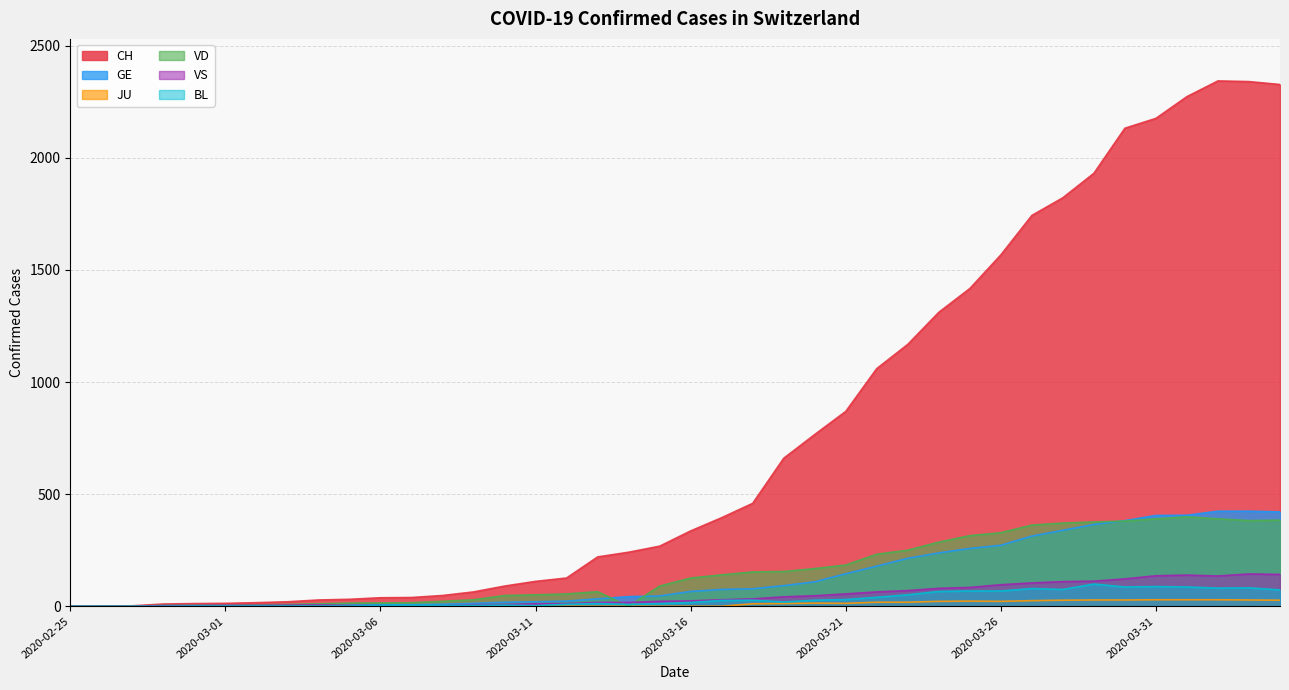

True or false: CH has more than 2 interior local peaks.

False